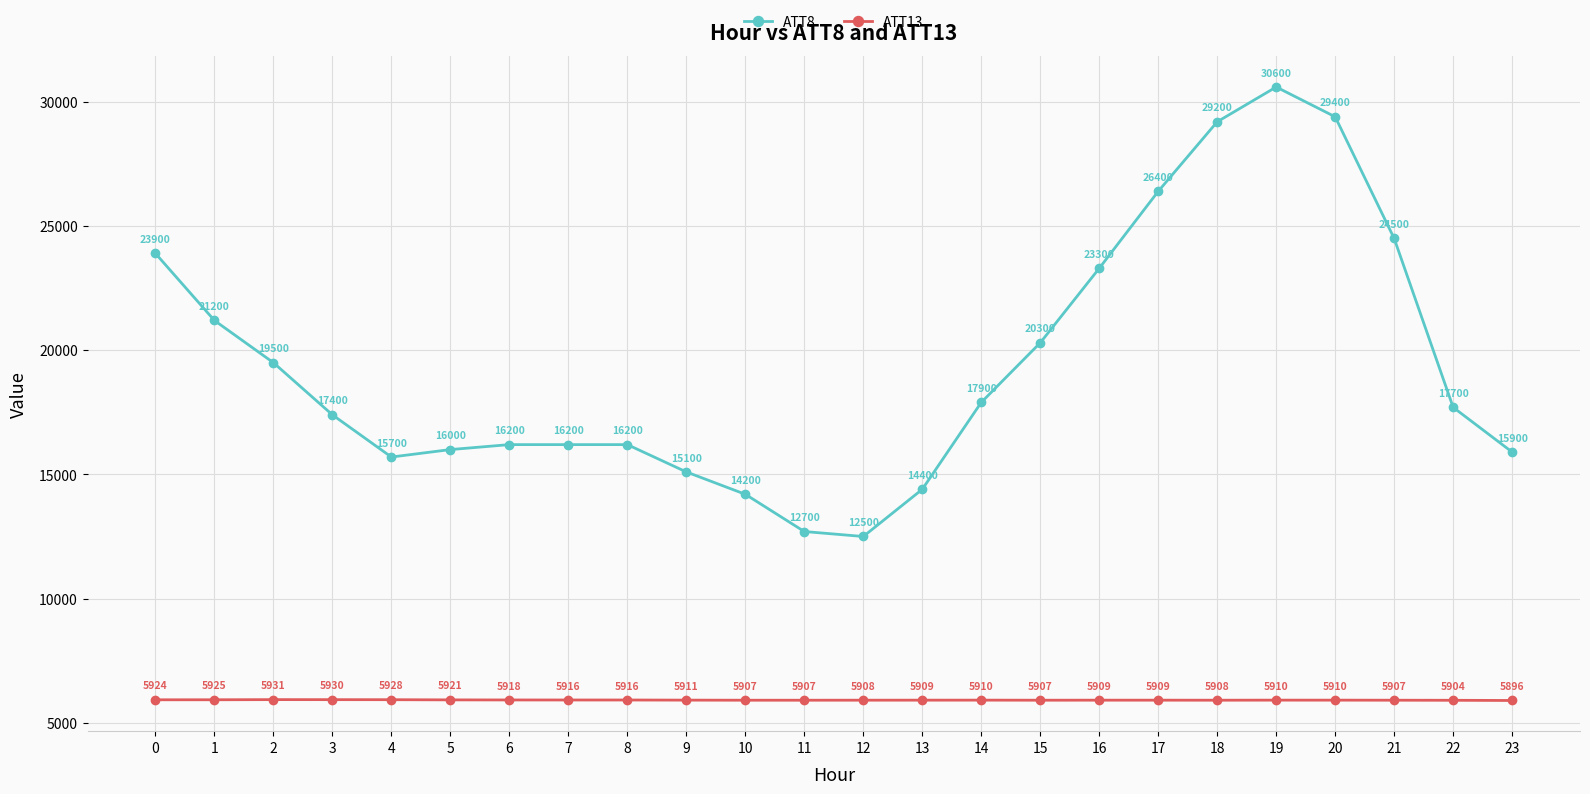

What is the difference between the highest and lowest values at 0?

17975.6